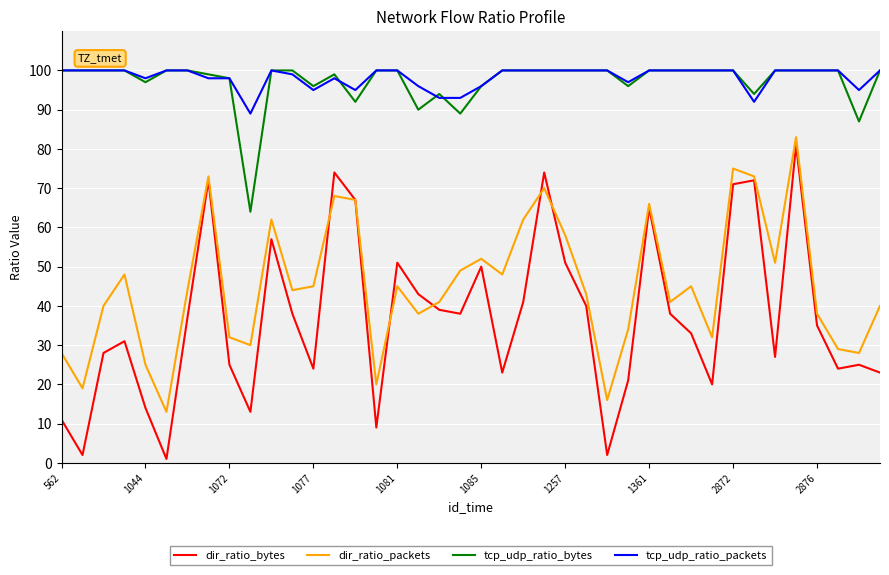

Which series has the largest range (max minus min)?

dir_ratio_bytes